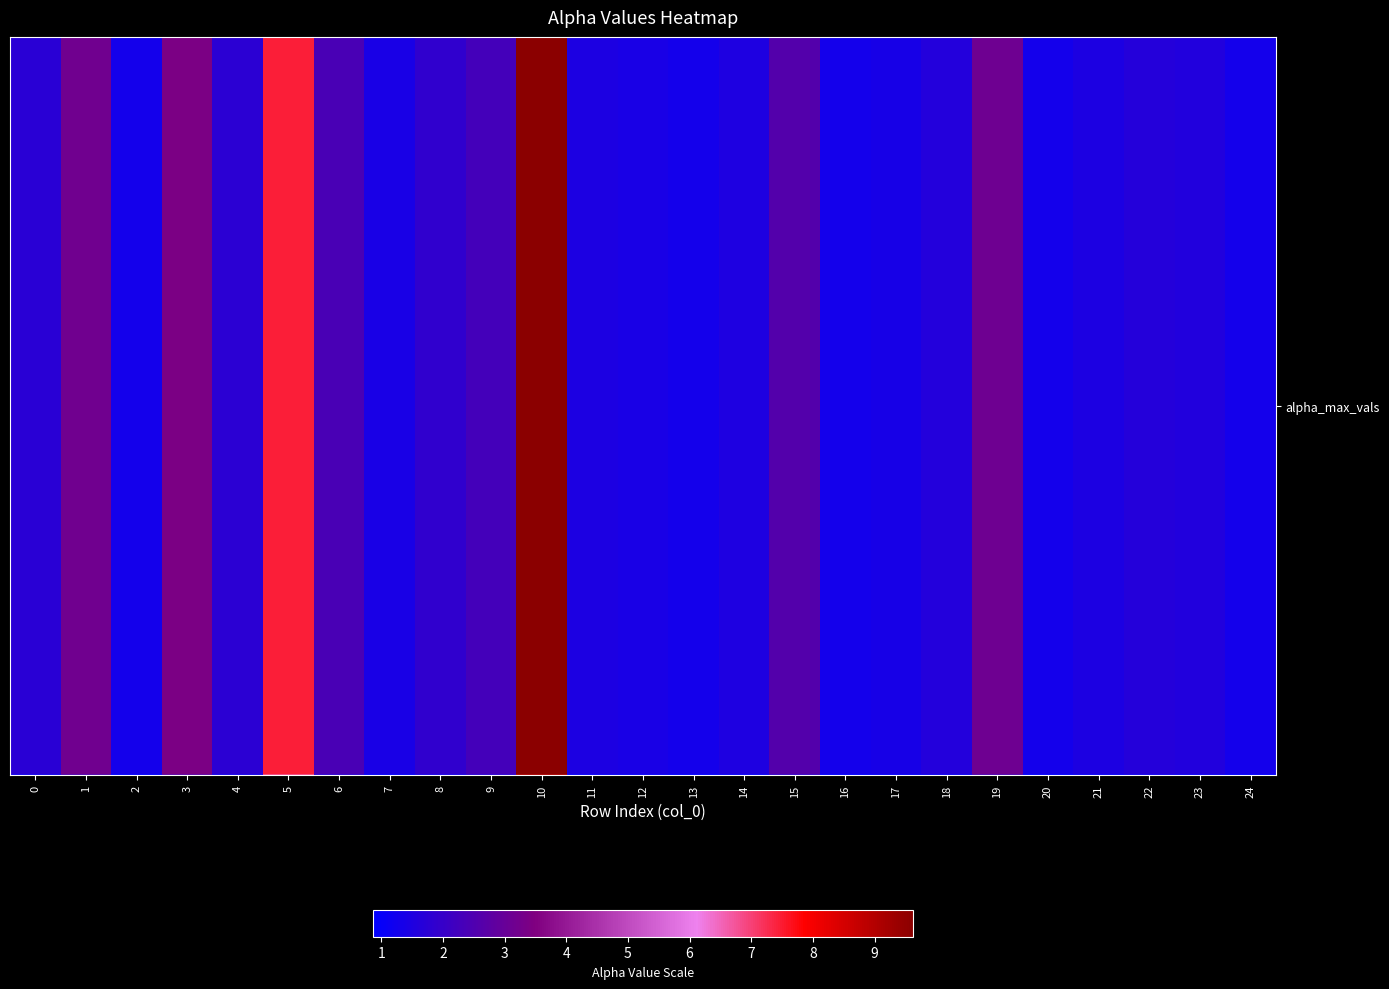

True or false: alpha_max_vals has a value of 0.6 at 7.

False